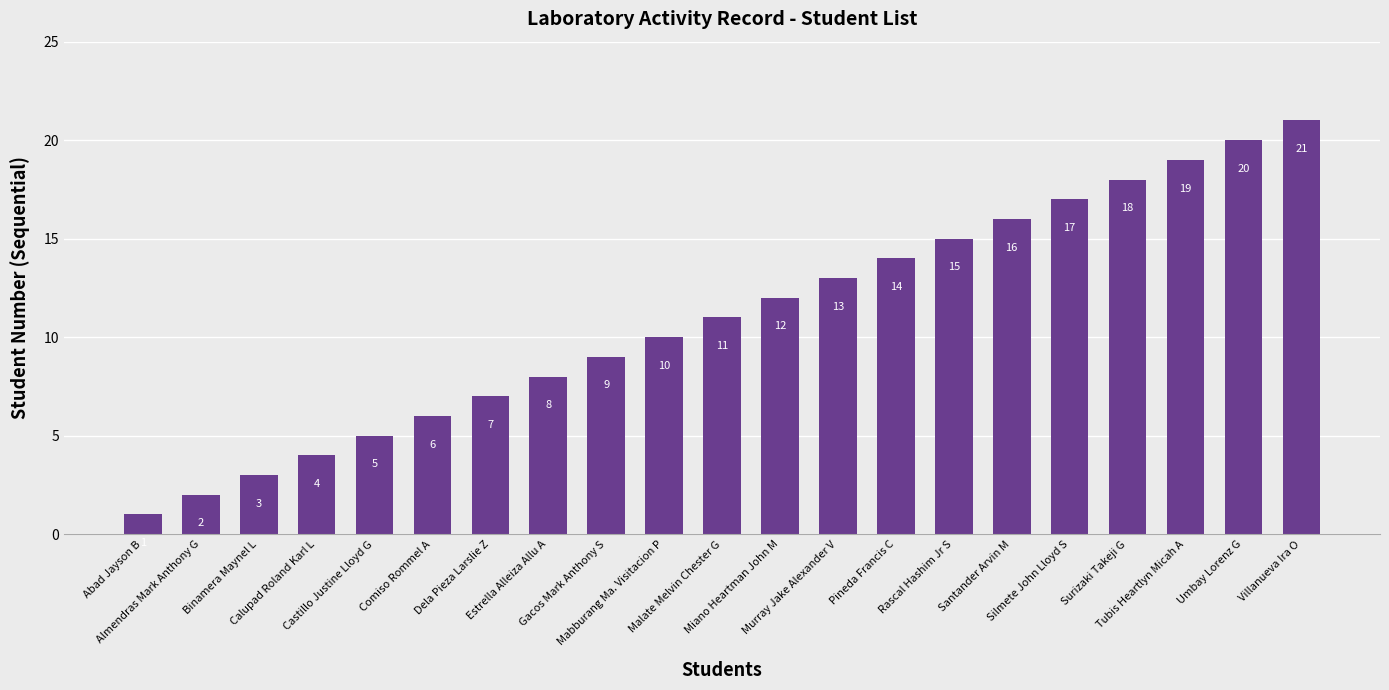

What is the change in value from Binamera Maynel L to Comiso Rommel A?

+3